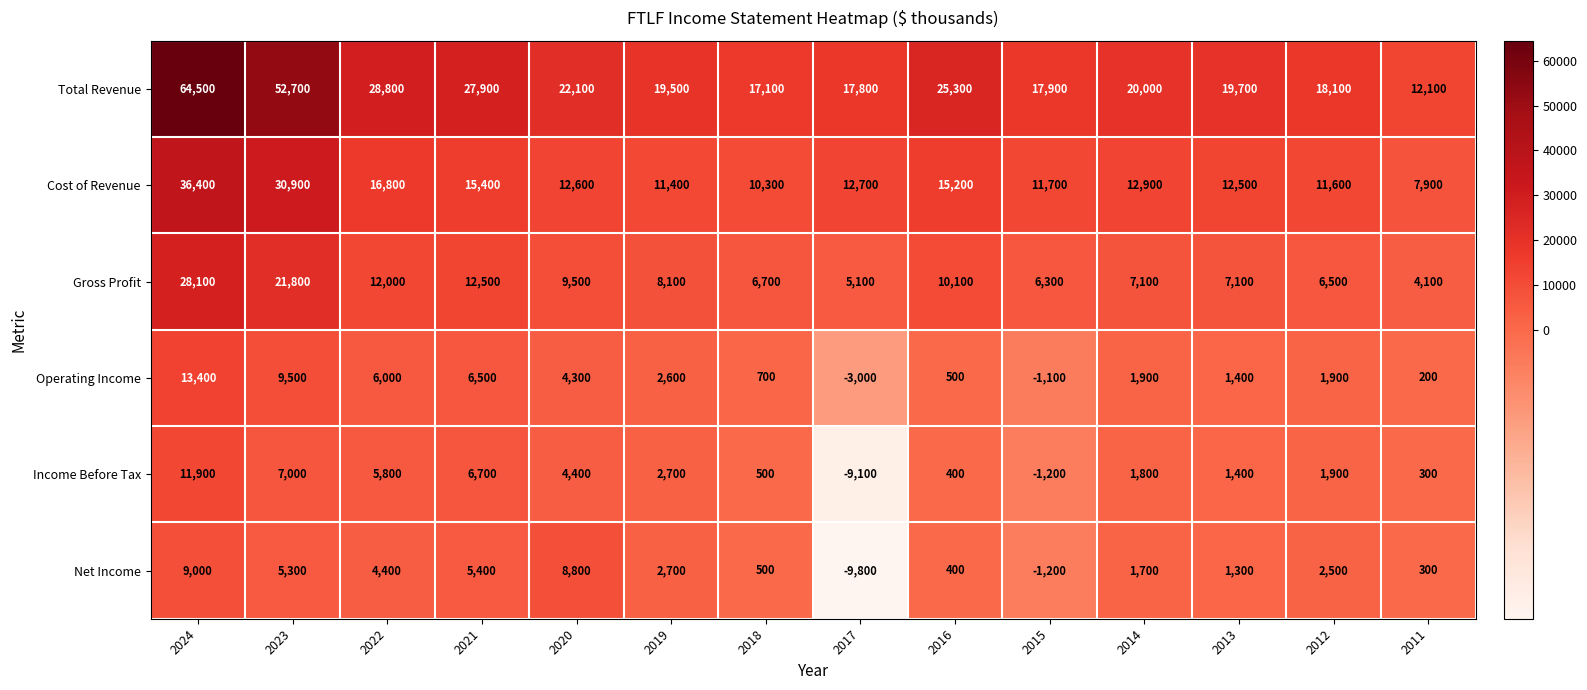

How many data points does each series have?

14